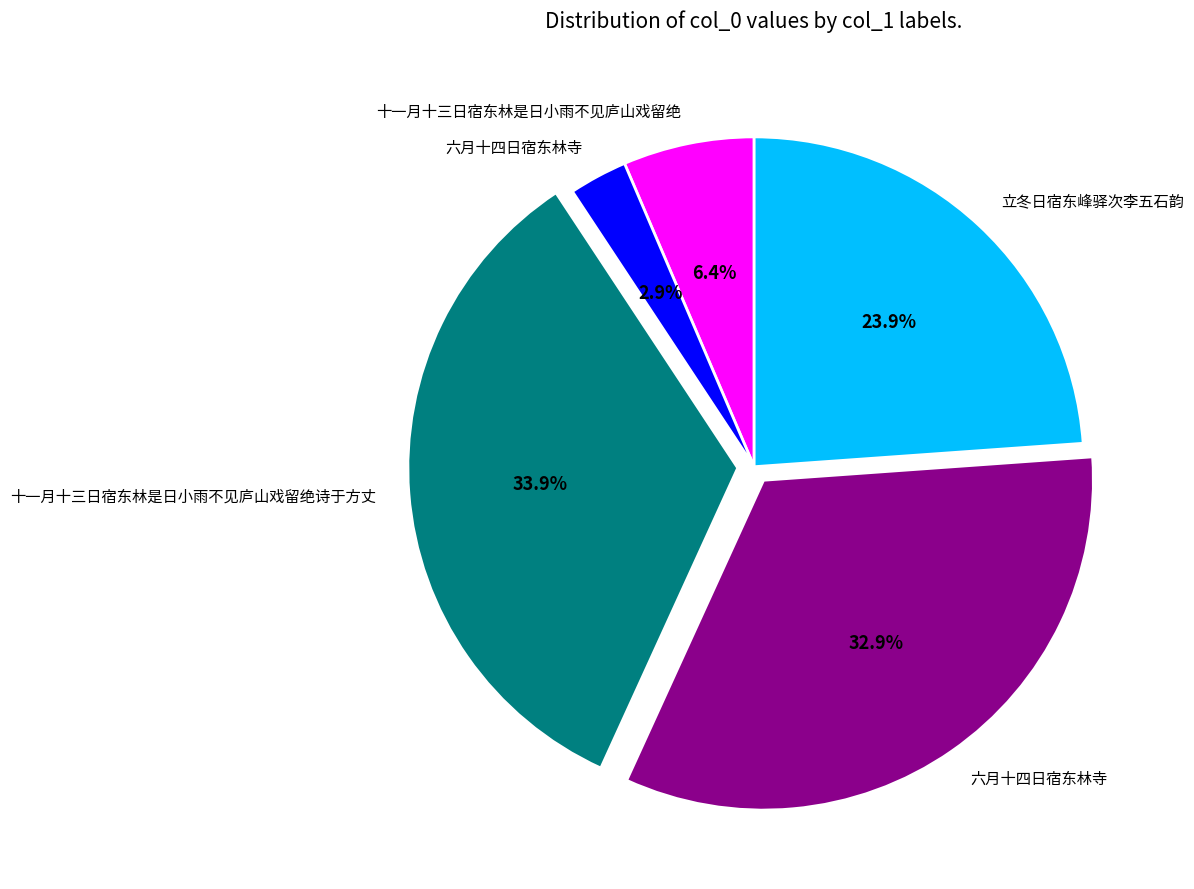

Does any single category account for the majority?

No